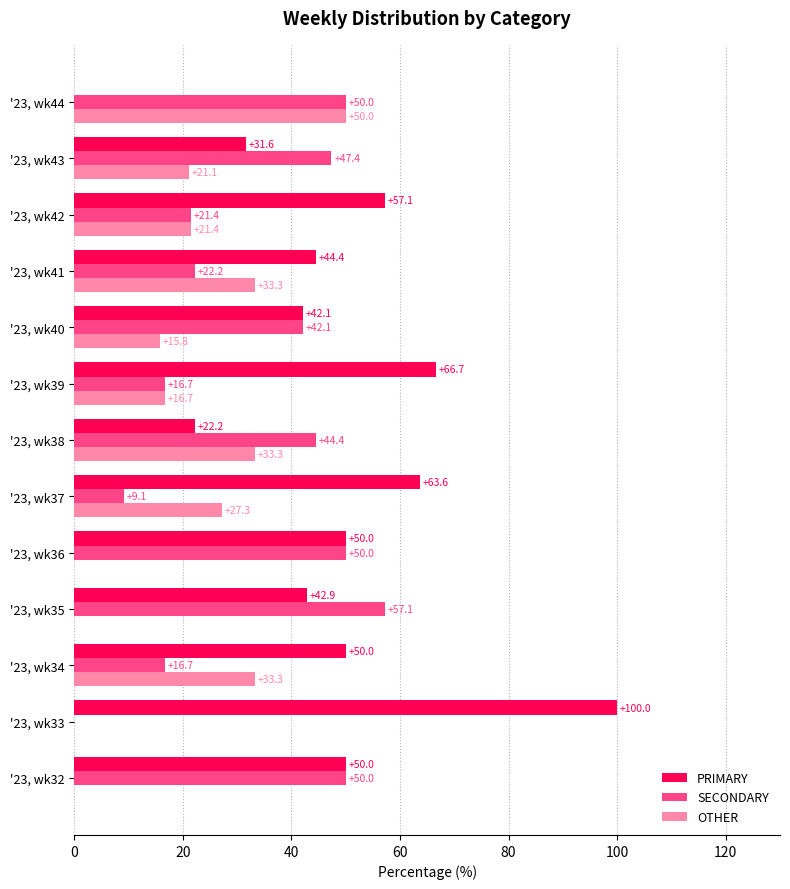

What is the approximate value of OTHER at '23, wk38?

33.3